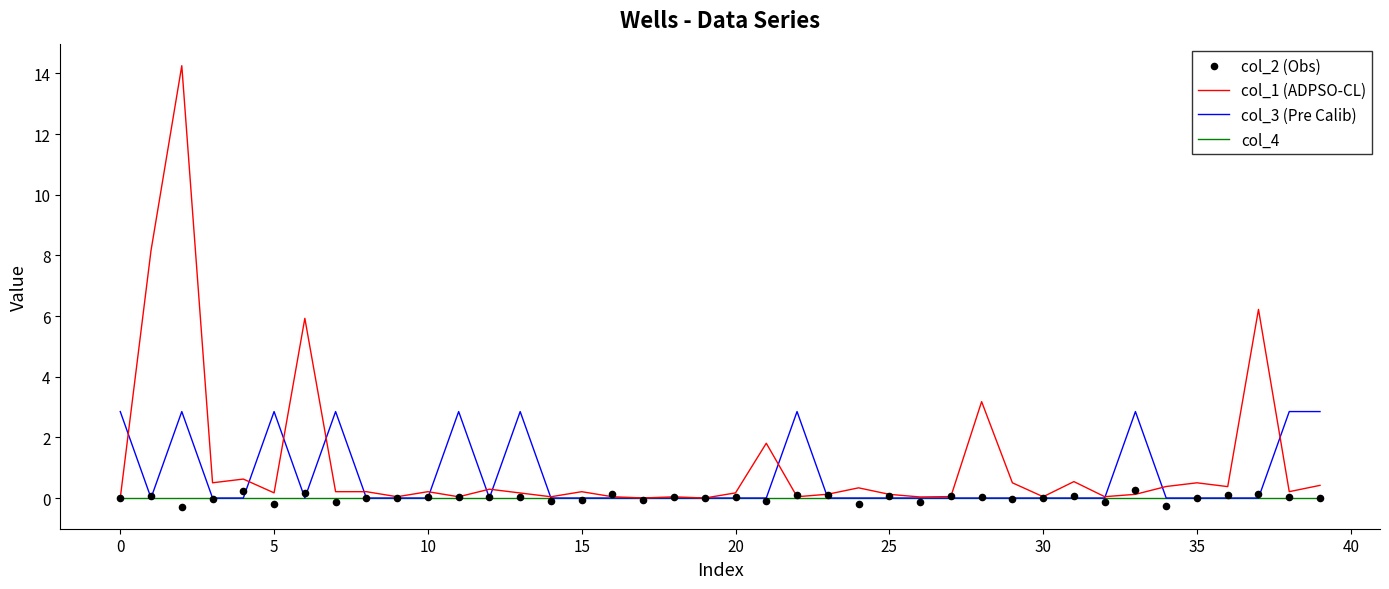

Which series has the largest total across all categories?

col_1 (ADPSO-CL)